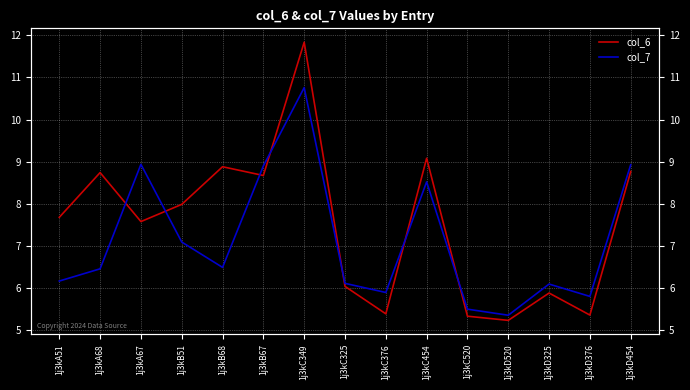

True or false: col_7 has more than 1 interior local peaks.

True